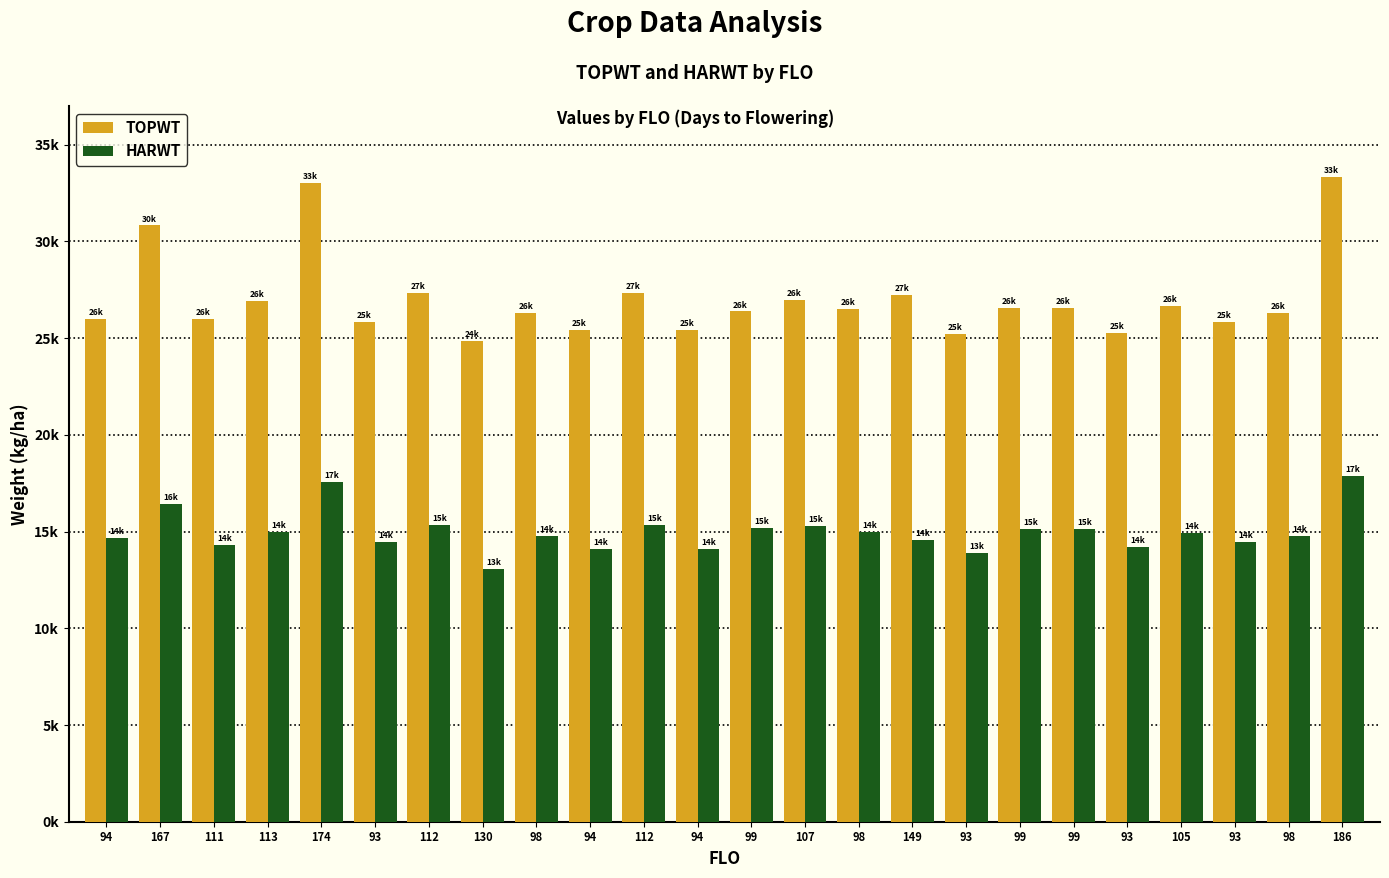

Are the bars horizontal?

No